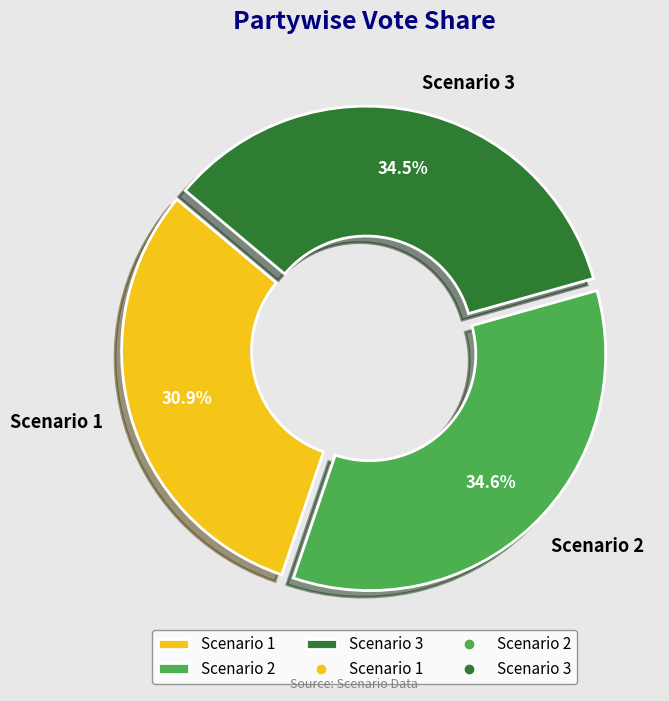

Count the number of slices in the pie.

3